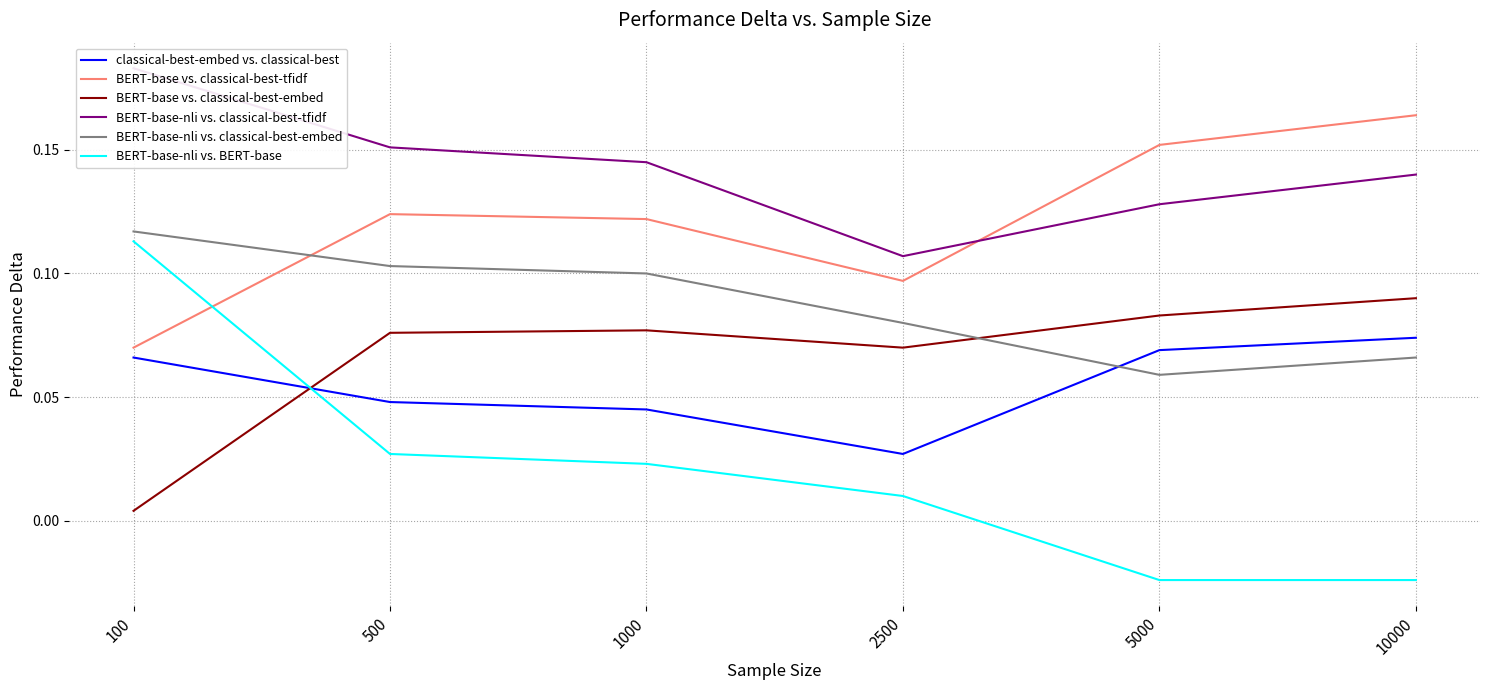

Where do BERT-base-nli vs. BERT-base and classical-best-embed vs. classical-best first cross each other?

100 and 500